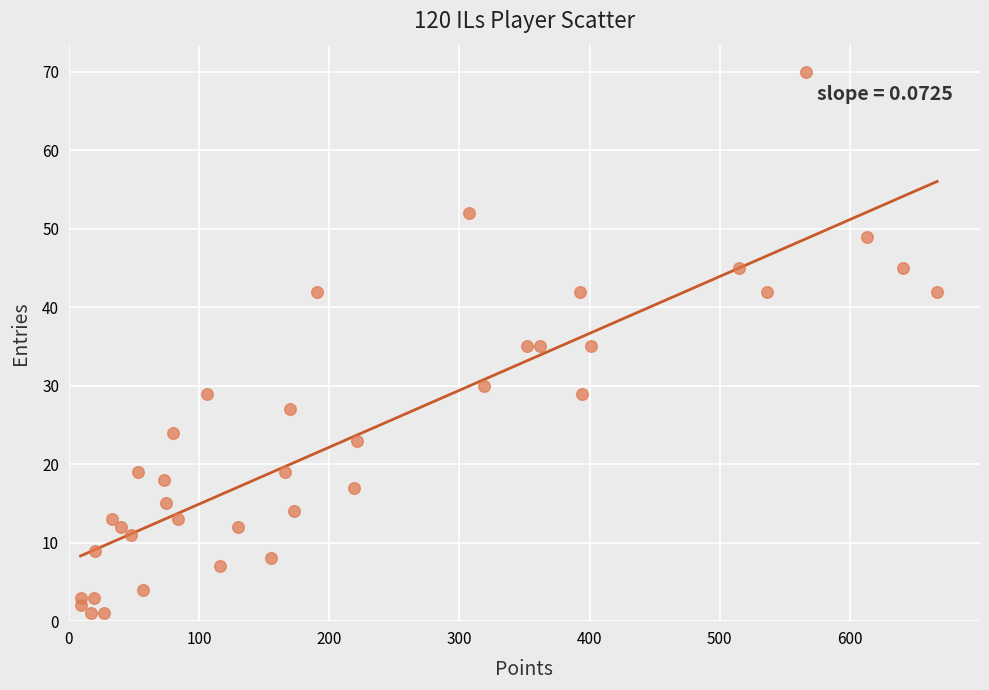

What is the range of Y values (max minus min)?

69